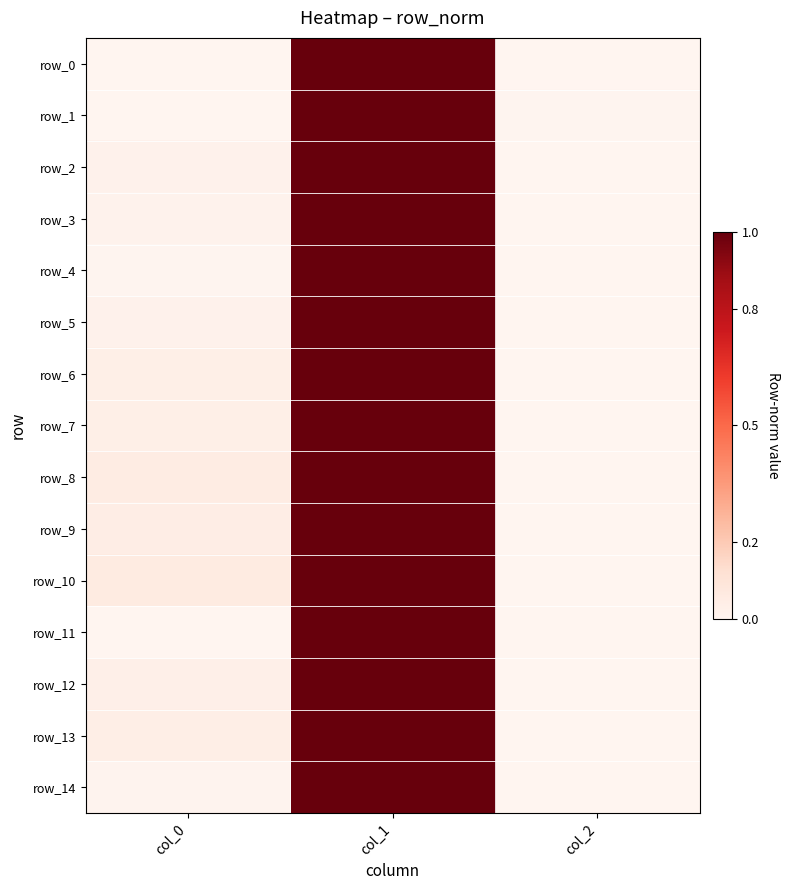

Reading right to left, list all the values displayed in this chart.

row_0: col_2=0.0	col_1=1.0	col_0=0.0
row_1: col_2=0.0	col_1=1.0	col_0=0.0
row_2: col_2=0.0	col_1=1.0	col_0=0.0
row_3: col_2=0.0	col_1=1.0	col_0=0.0
row_4: col_2=0.0	col_1=1.0	col_0=0.0
row_5: col_2=0.0	col_1=1.0	col_0=0.0
row_6: col_2=0.0	col_1=1.0	col_0=0.0
row_7: col_2=0.0	col_1=1.0	col_0=0.0
row_8: col_2=0.0	col_1=1.0	col_0=0.1
row_9: col_2=0.0	col_1=1.0	col_0=0.0
row_10: col_2=0.0	col_1=1.0	col_0=0.1
row_11: col_2=0.0	col_1=1.0	col_0=0.0
row_12: col_2=0.0	col_1=1.0	col_0=0.0
row_13: col_2=0.0	col_1=1.0	col_0=0.0
row_14: col_2=0.0	col_1=1.0	col_0=0.0